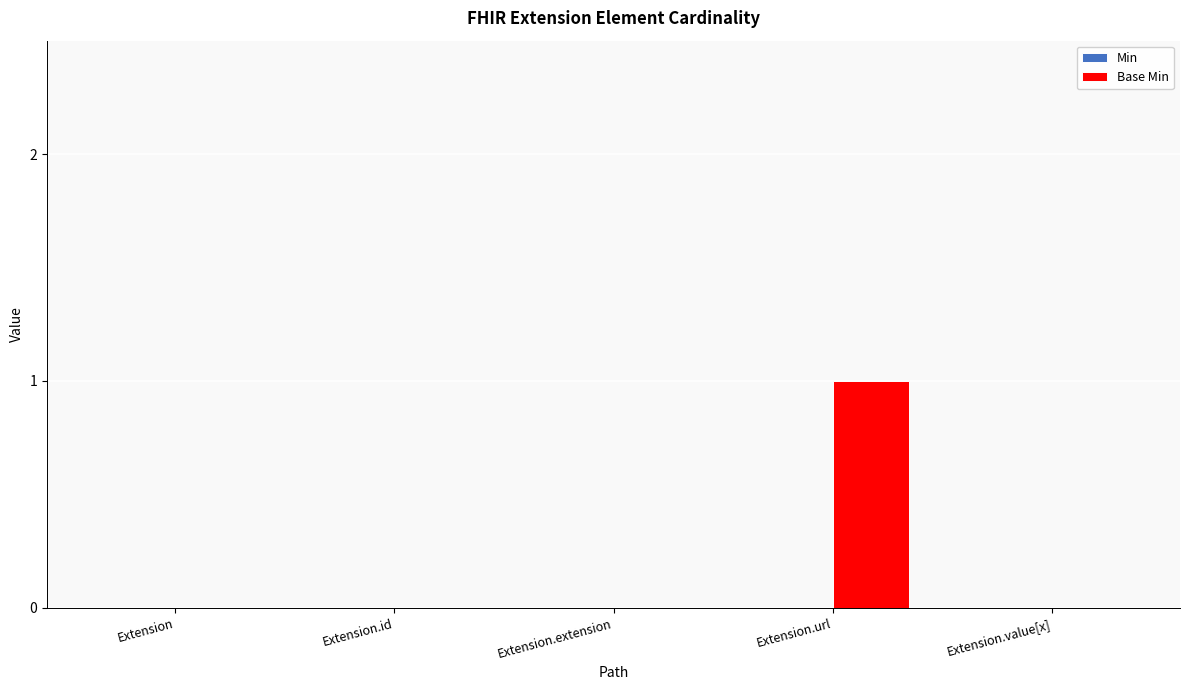

Which has a higher value, Extension.url or Extension.extension?

Extension.url